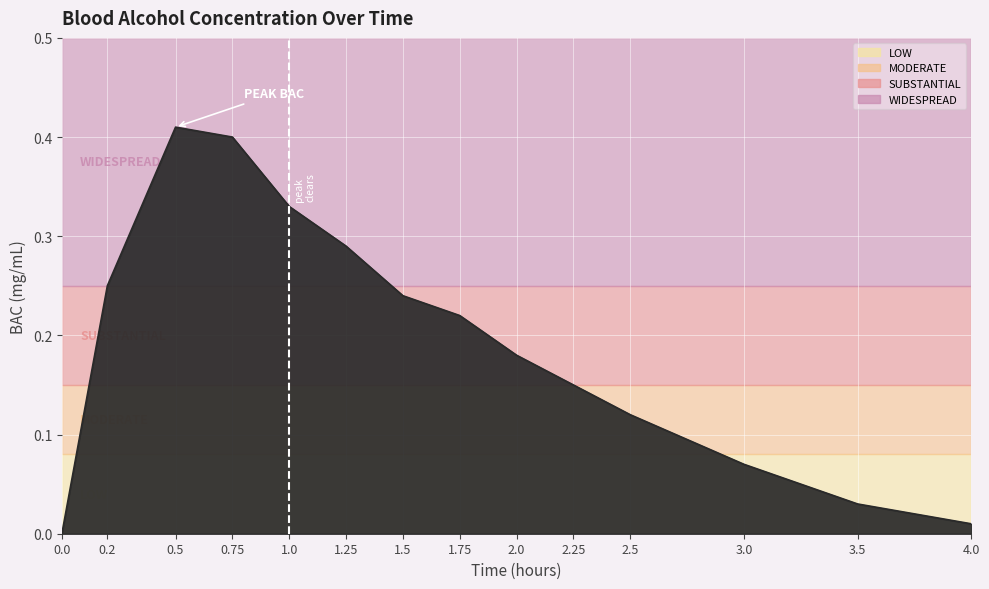

The chart shows a value of 0.4 at 0.5. True or false?

True